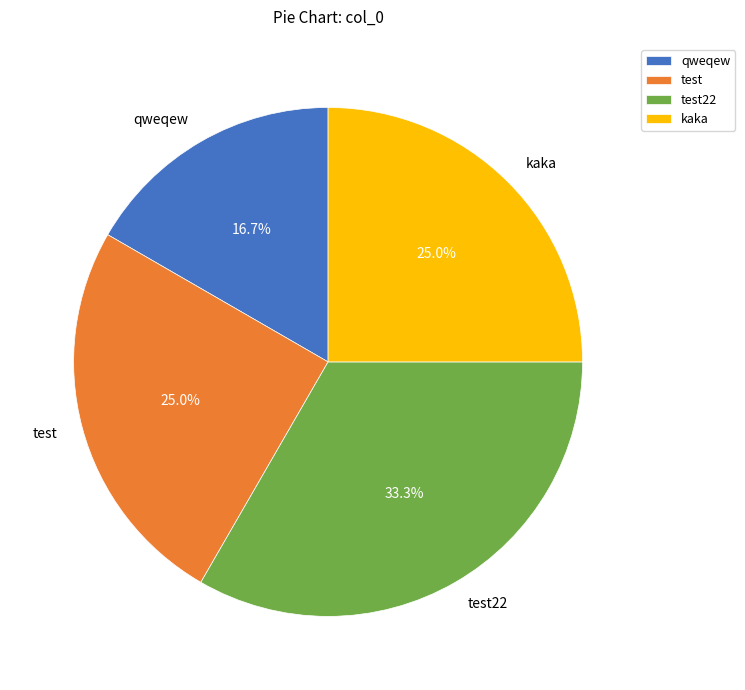

What percentage is the test22 slice, to the nearest percent?

33%